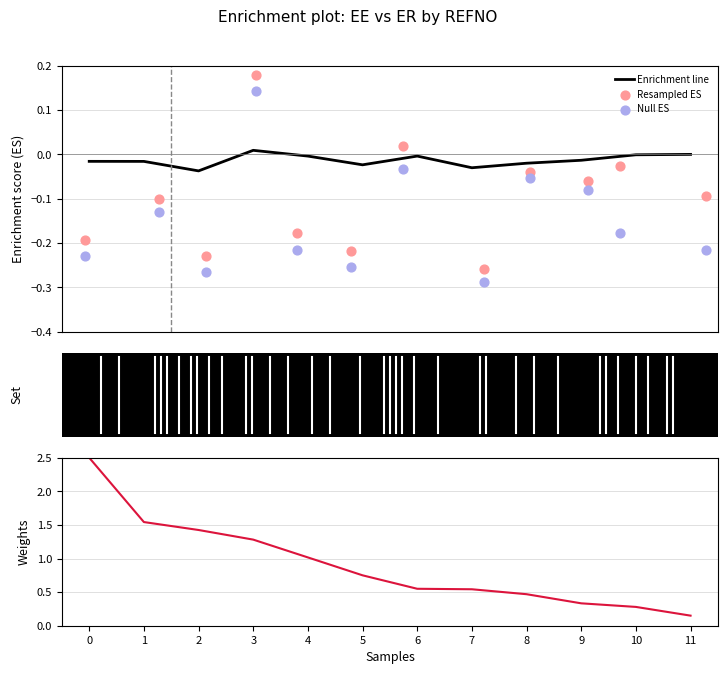

Which series has the widest spread of Y values?

Weights